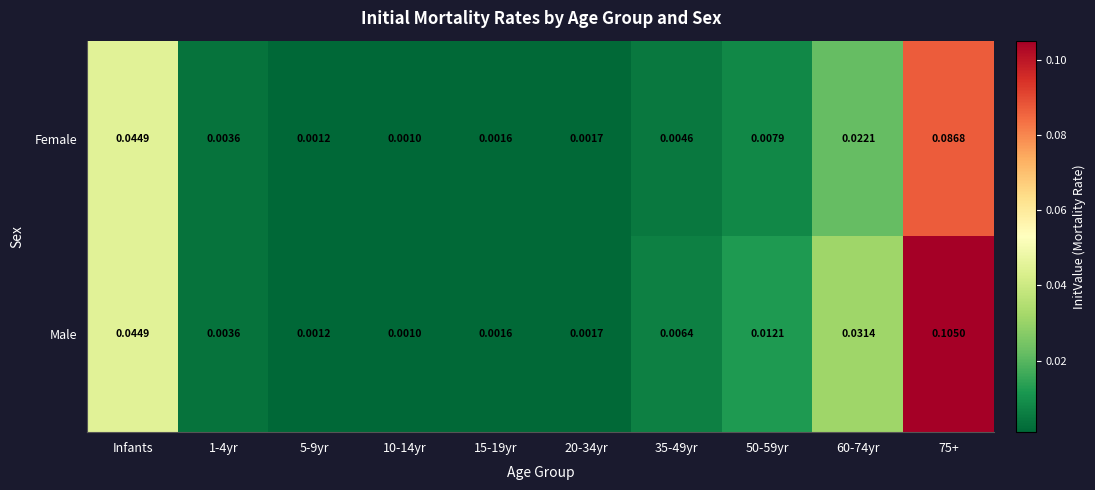

Which series has the largest range (max minus min)?

Male